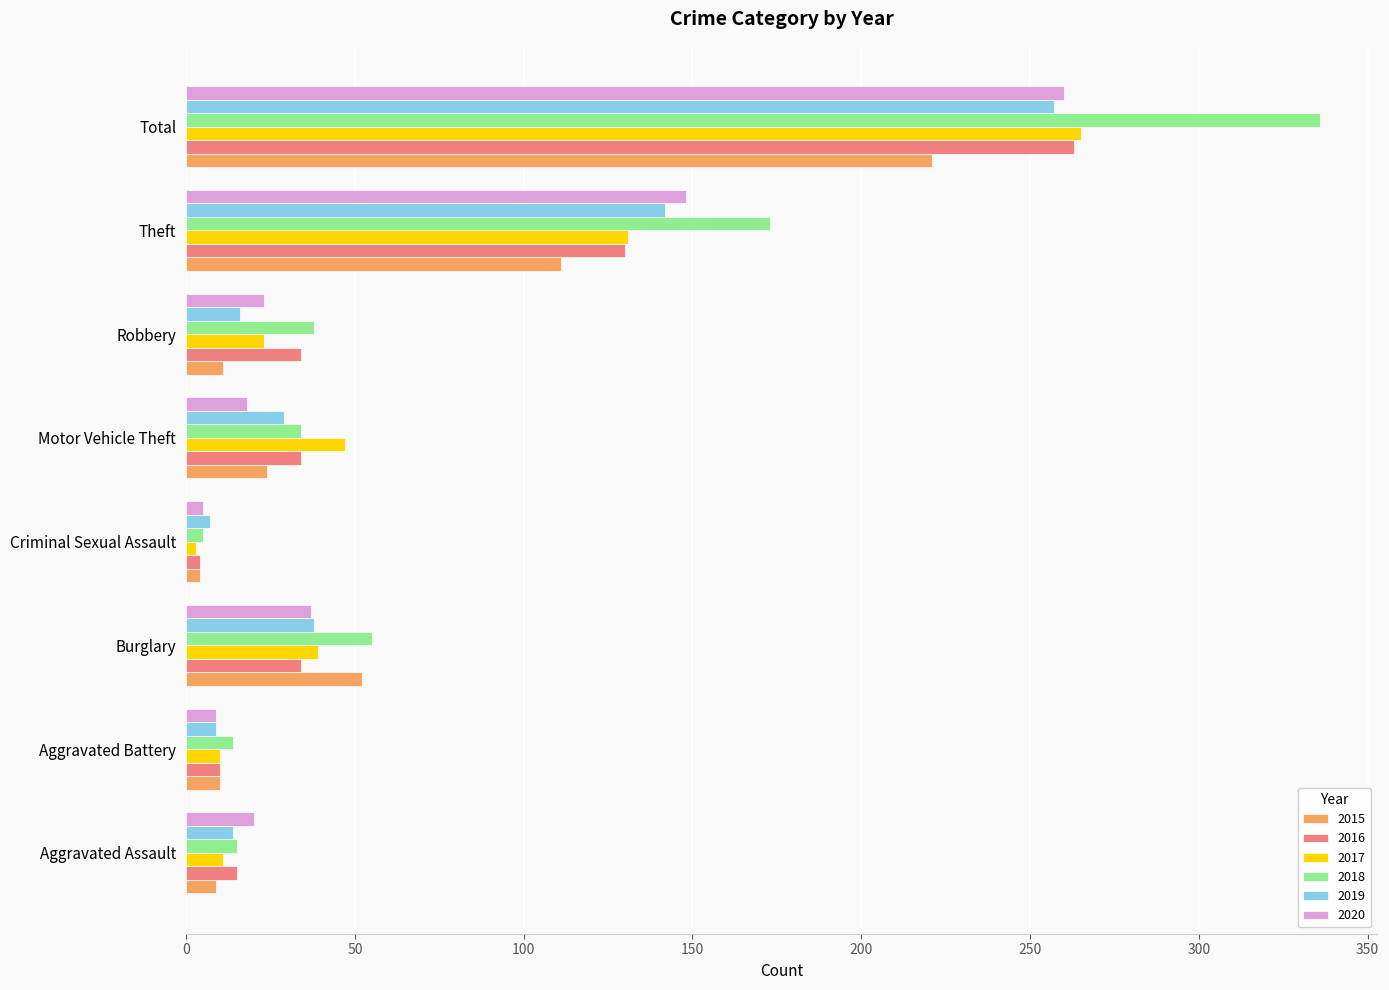

At which category is the sum across all series the highest?

Total